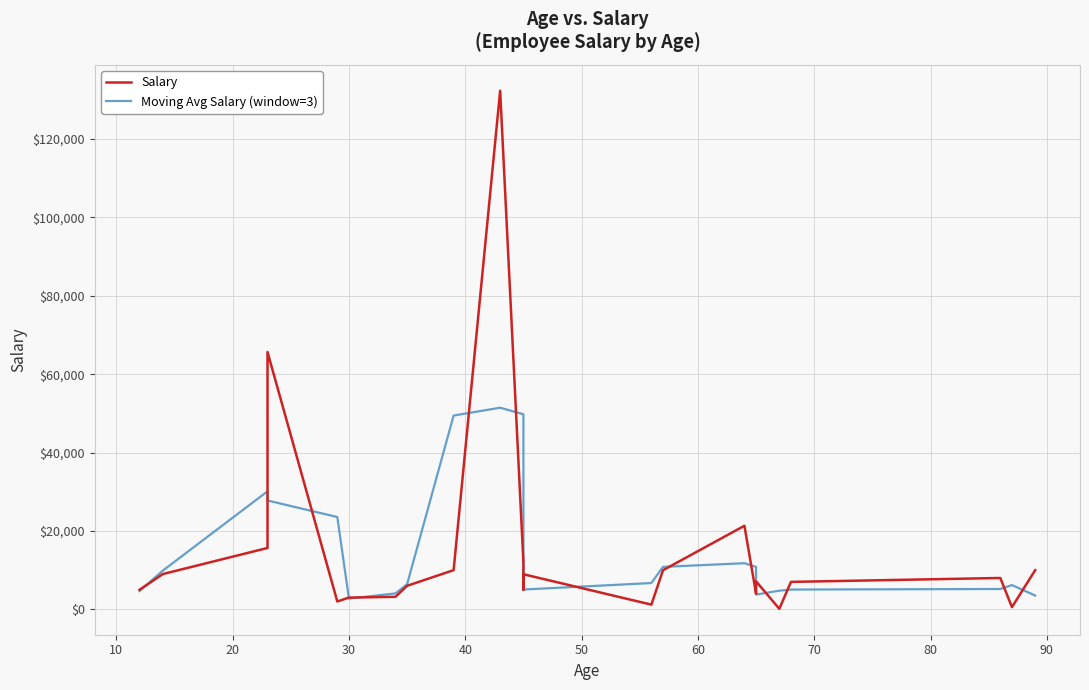

Does the chart have visible grid lines?

Yes